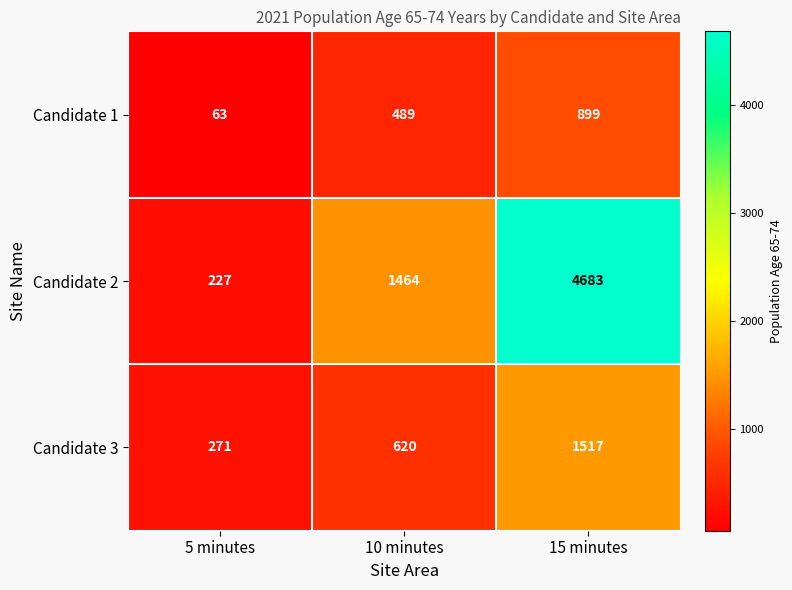

What is the total value across all series at 5 minutes?

561